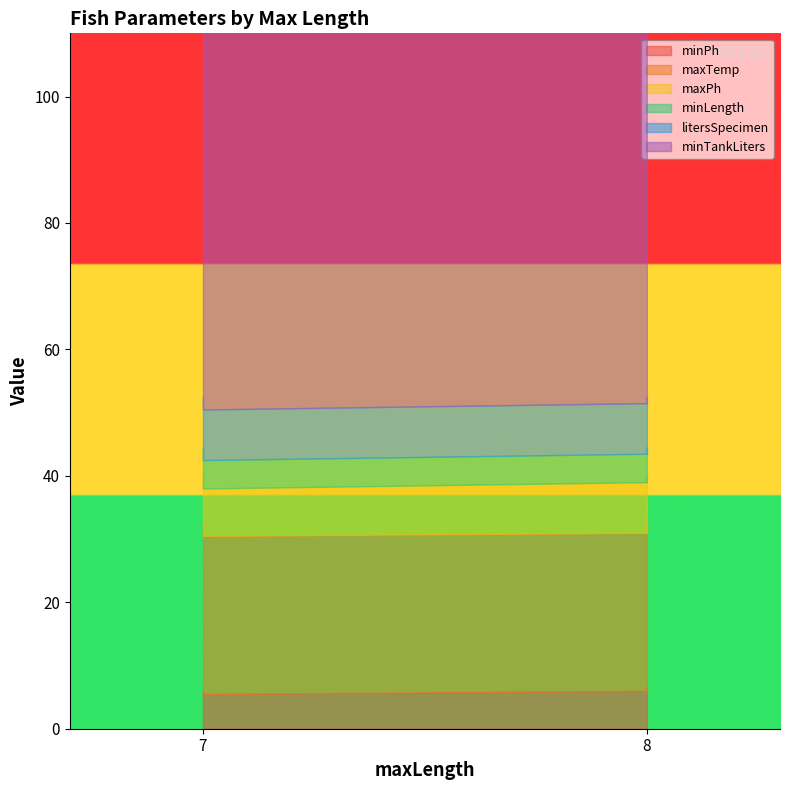

What is the highest value of the minTankLiters series?

100.0